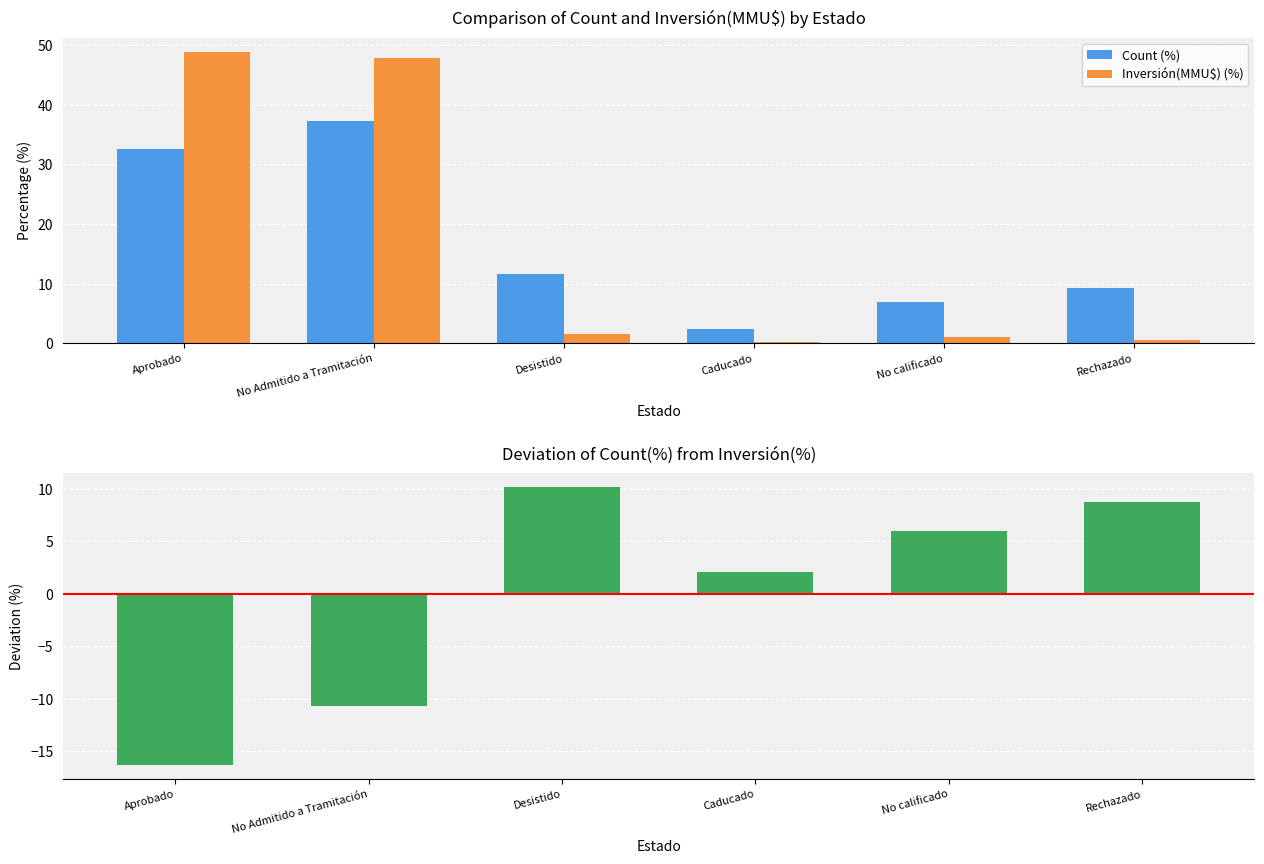

List the series in order of their peak value, highest first.

Inversión(MMU$) (%), Count (%), Deviation (%)